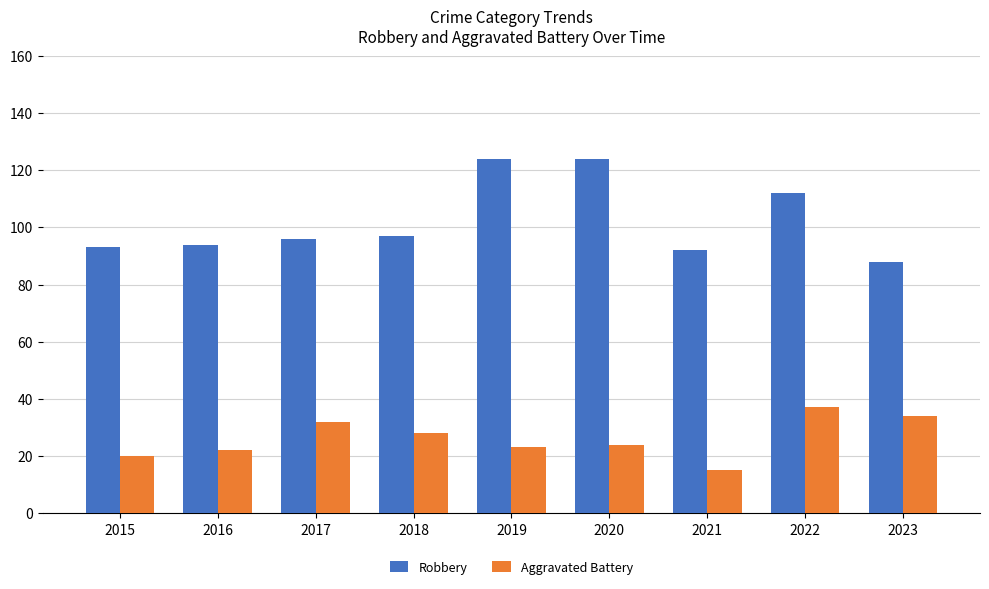

Is the value of Aggravated Battery at 2022 greater than the value of Robbery at 2023?

No